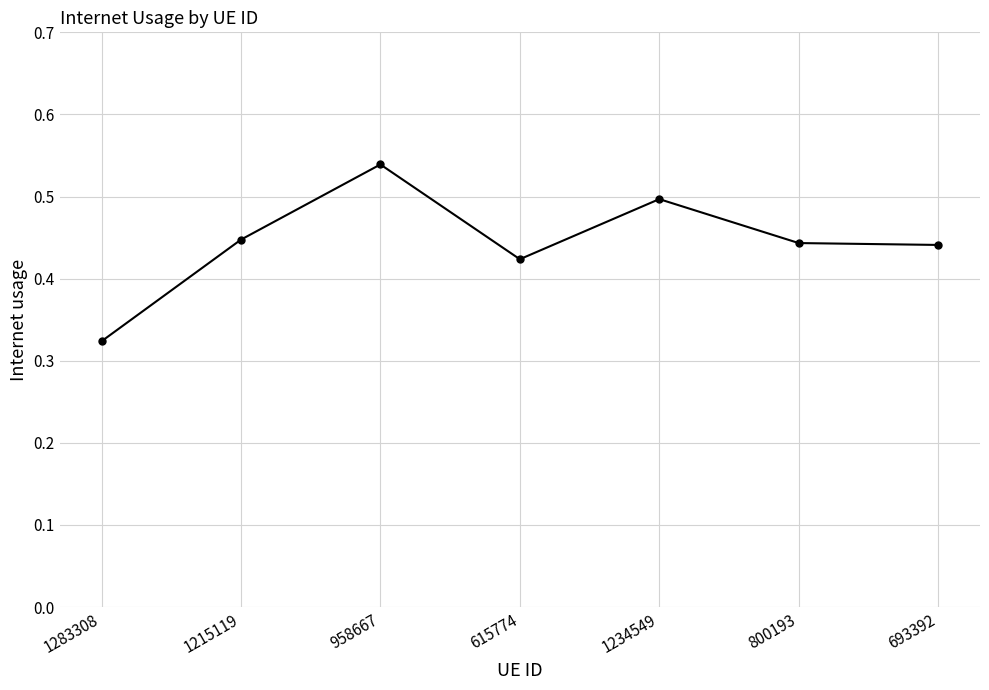

Which label corresponds to the largest value in the chart?

958667